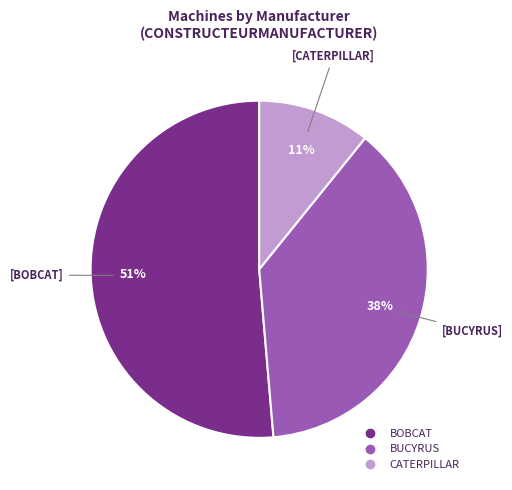

What is the largest slice in the pie chart?

BOBCAT